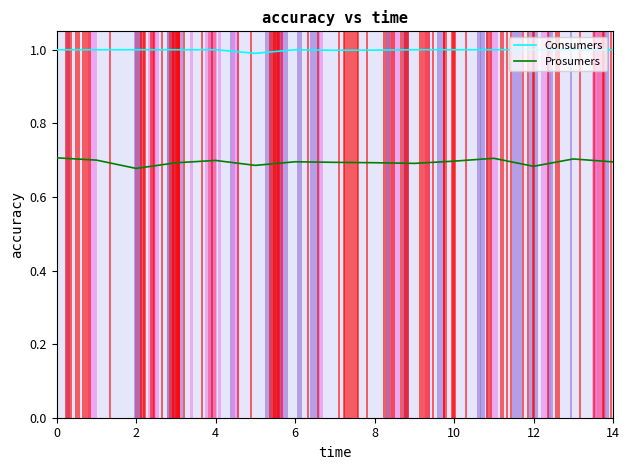

True or false: Prosumers and Consumers intersect in this chart.

False